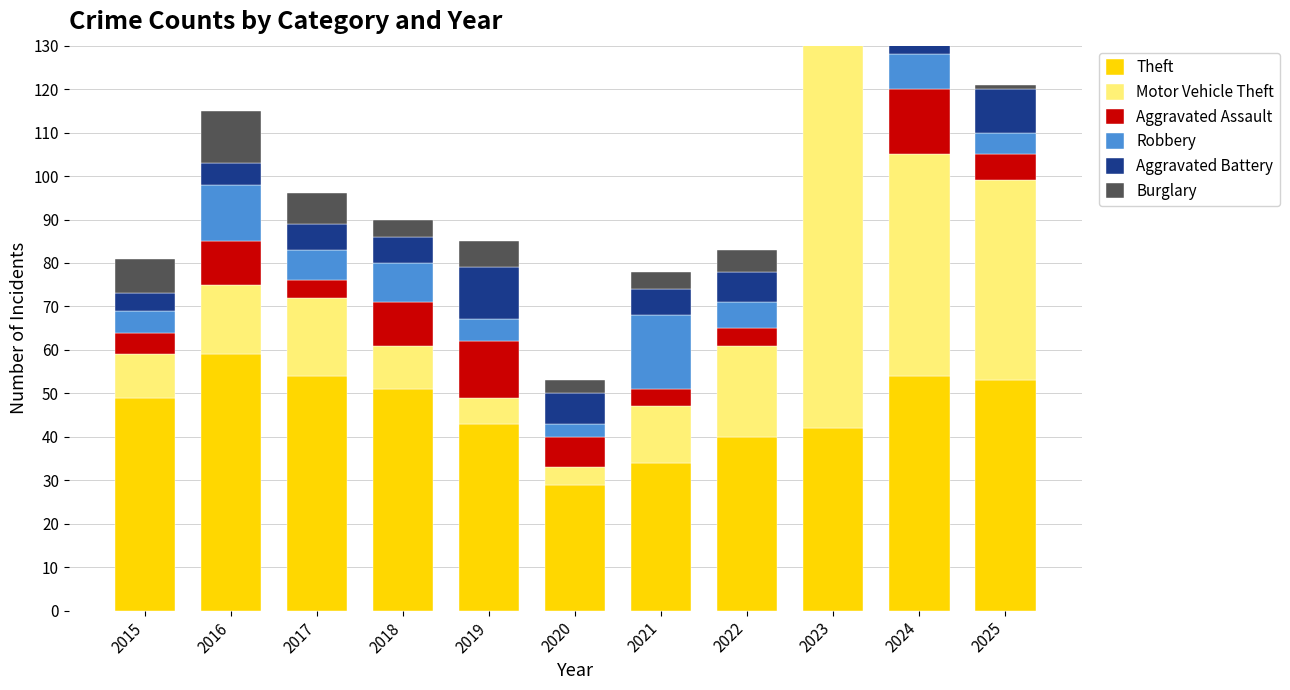

Rank the series by their maximum value, from lowest to highest.

Aggravated Battery, Burglary, Aggravated Assault, Robbery, Theft, Motor Vehicle Theft